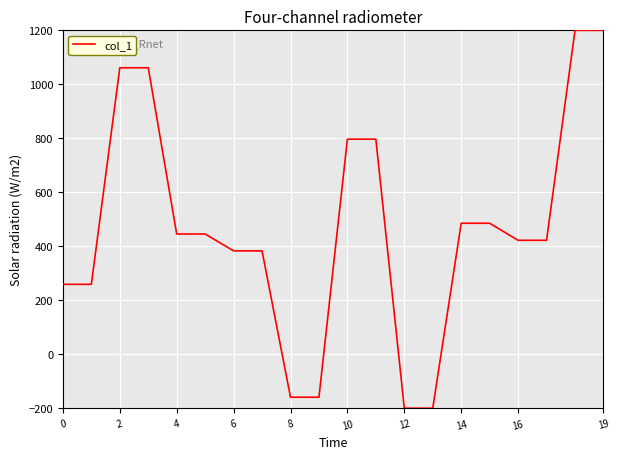

What is the difference between the maximum and minimum values?

1400.0